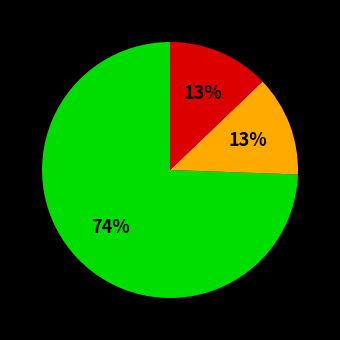

Is there any slice that represents more than half of the pie?

Yes